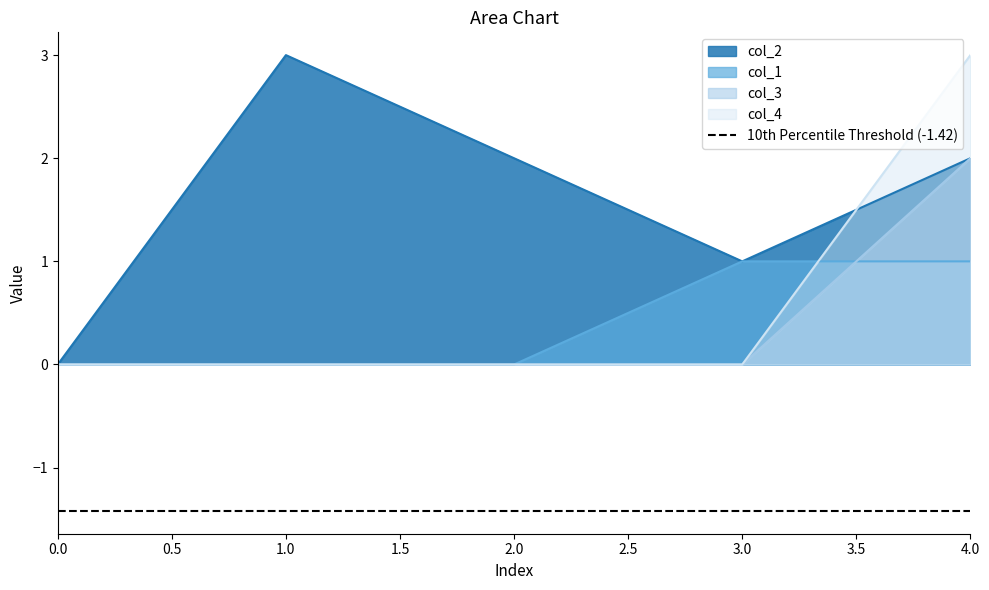

How many lines are shown in the chart?

4